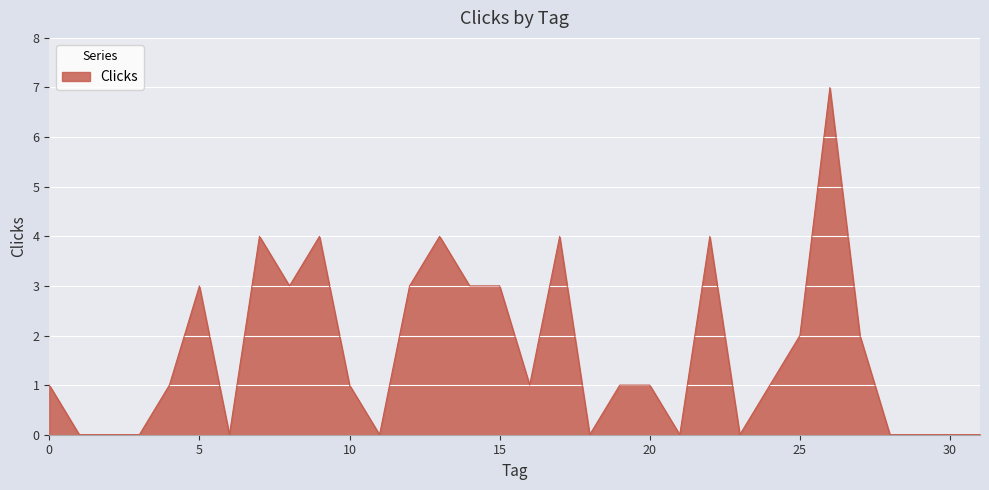

What is the difference between the maximum and minimum values?

7